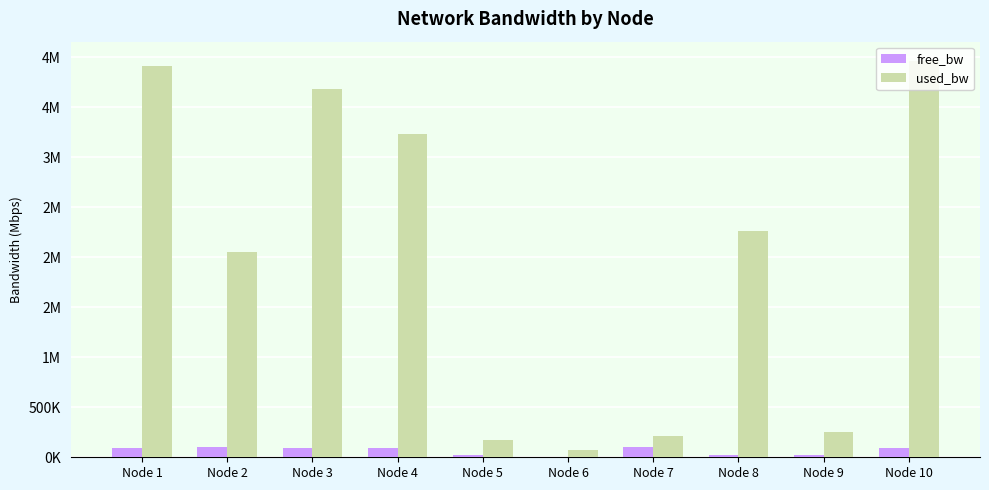

Which series changed the most between Node 3 and Node 8?

used_bw